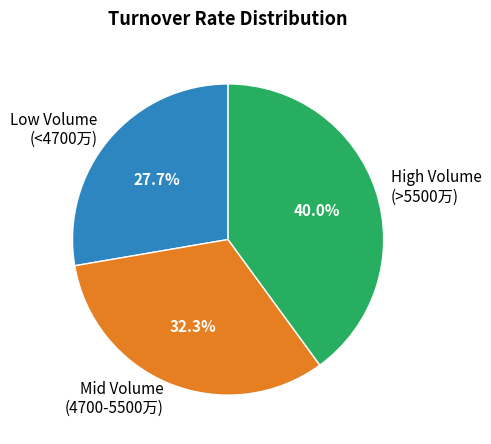

Rank the categories by value from highest to lowest.

High Volume (>5500万), Mid Volume (4700-5500万), Low Volume (<4700万)